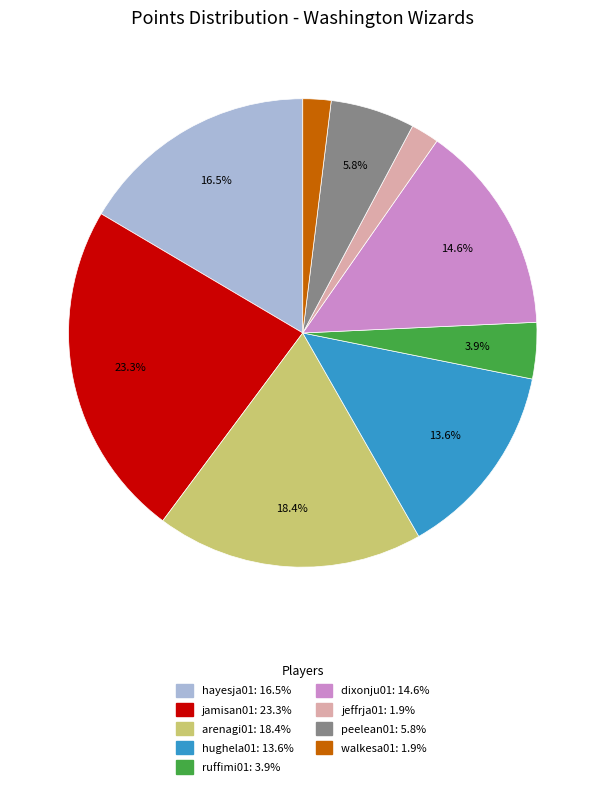

Which category has the biggest portion of the pie?

jamisan01